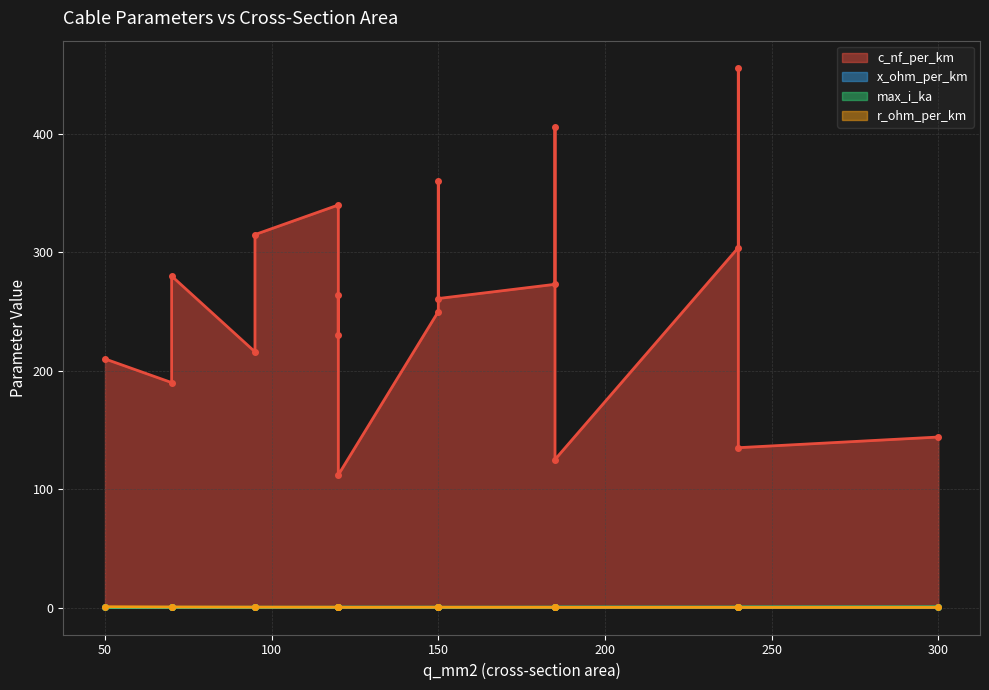

Which series changed the most between 120 and 70?

c_nf_per_km